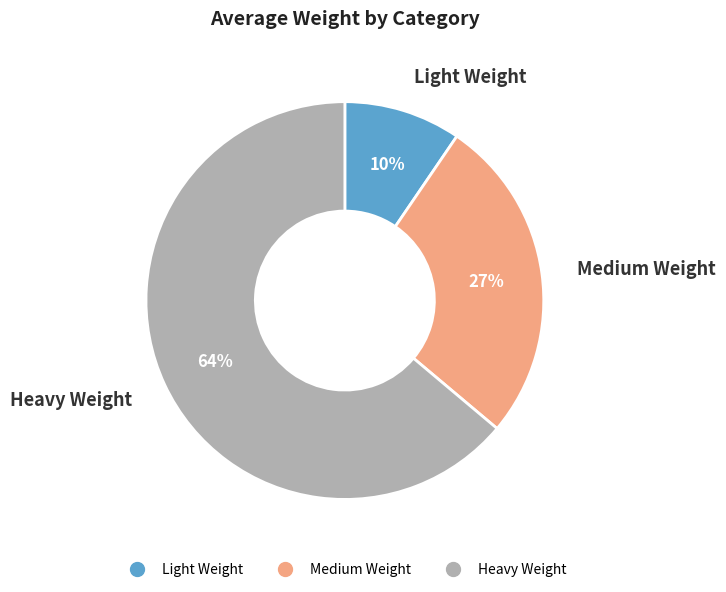

Which slice is the largest?

Heavy Weight